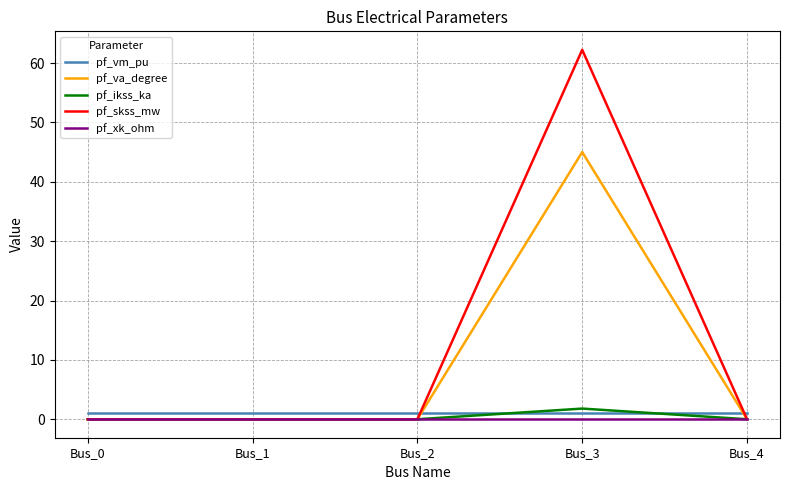

How many distinct data groups are displayed?

5